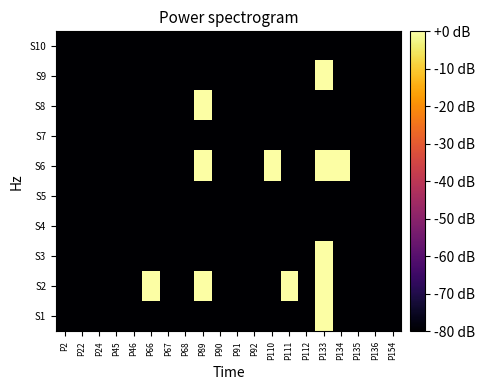

Reading left to right, list all the values displayed in this chart.

S1: P2=-80	P22=-80	P24=-80	P45=-80	P46=-80	P66=-80	P67=-80	P68=-80	P89=-80	P90=-80	P91=-80	P92=-80	P110=-80	P111=-80	P112=-80	P133=0	P134=-80	P135=-80	P136=-80	P154=-80
S2: P2=-80	P22=-80	P24=-80	P45=-80	P46=-80	P66=0	P67=-80	P68=-80	P89=0	P90=-80	P91=-80	P92=-80	P110=-80	P111=0	P112=-80	P133=0	P134=-80	P135=-80	P136=-80	P154=-80
S3: P2=-80	P22=-80	P24=-80	P45=-80	P46=-80	P66=-80	P67=-80	P68=-80	P89=-80	P90=-80	P91=-80	P92=-80	P110=-80	P111=-80	P112=-80	P133=0	P134=-80	P135=-80	P136=-80	P154=-80
S4: P2=-80	P22=-80	P24=-80	P45=-80	P46=-80	P66=-80	P67=-80	P68=-80	P89=-80	P90=-80	P91=-80	P92=-80	P110=-80	P111=-80	P112=-80	P133=-80	P134=-80	P135=-80	P136=-80	P154=-80
S5: P2=-80	P22=-80	P24=-80	P45=-80	P46=-80	P66=-80	P67=-80	P68=-80	P89=-80	P90=-80	P91=-80	P92=-80	P110=-80	P111=-80	P112=-80	P133=-80	P134=-80	P135=-80	P136=-80	P154=-80
S6: P2=-80	P22=-80	P24=-80	P45=-80	P46=-80	P66=-80	P67=-80	P68=-80	P89=0	P90=-80	P91=-80	P92=-80	P110=0	P111=-80	P112=-80	P133=0	P134=0	P135=-80	P136=-80	P154=-80
S7: P2=-80	P22=-80	P24=-80	P45=-80	P46=-80	P66=-80	P67=-80	P68=-80	P89=-80	P90=-80	P91=-80	P92=-80	P110=-80	P111=-80	P112=-80	P133=-80	P134=-80	P135=-80	P136=-80	P154=-80
S8: P2=-80	P22=-80	P24=-80	P45=-80	P46=-80	P66=-80	P67=-80	P68=-80	P89=0	P90=-80	P91=-80	P92=-80	P110=-80	P111=-80	P112=-80	P133=-80	P134=-80	P135=-80	P136=-80	P154=-80
S9: P2=-80	P22=-80	P24=-80	P45=-80	P46=-80	P66=-80	P67=-80	P68=-80	P89=-80	P90=-80	P91=-80	P92=-80	P110=-80	P111=-80	P112=-80	P133=0	P134=-80	P135=-80	P136=-80	P154=-80
S10: P2=-80	P22=-80	P24=-80	P45=-80	P46=-80	P66=-80	P67=-80	P68=-80	P89=-80	P90=-80	P91=-80	P92=-80	P110=-80	P111=-80	P112=-80	P133=-80	P134=-80	P135=-80	P136=-80	P154=-80